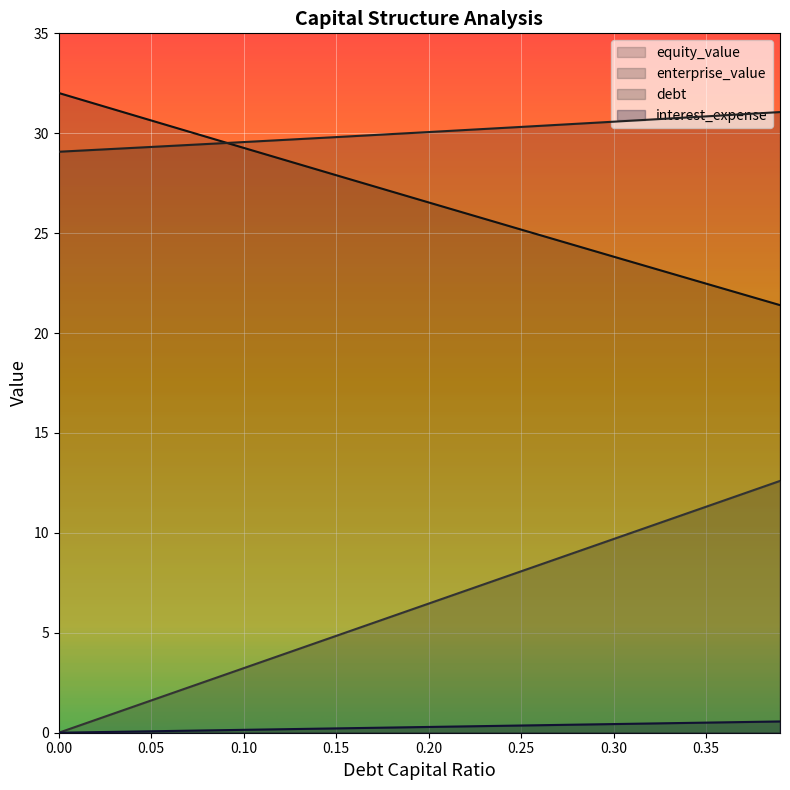

How many lines are shown in the chart?

4